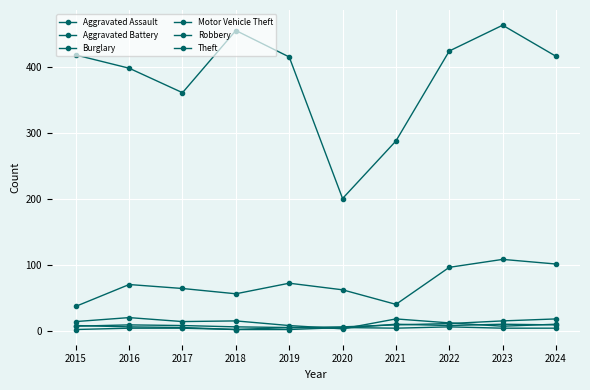

What is the value of the Theft point at the 1st from the left?

418